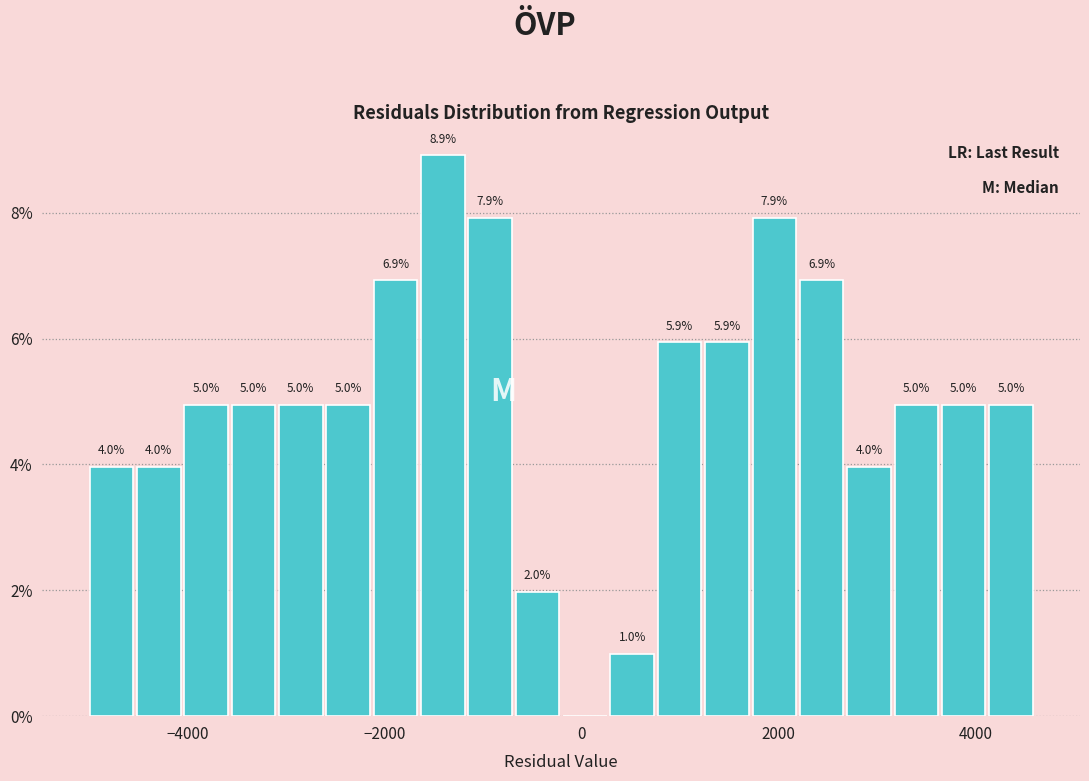

Around what value on the x-axis is the tallest bar? Give the approximate position of its centre, as read against the axis.

-1400